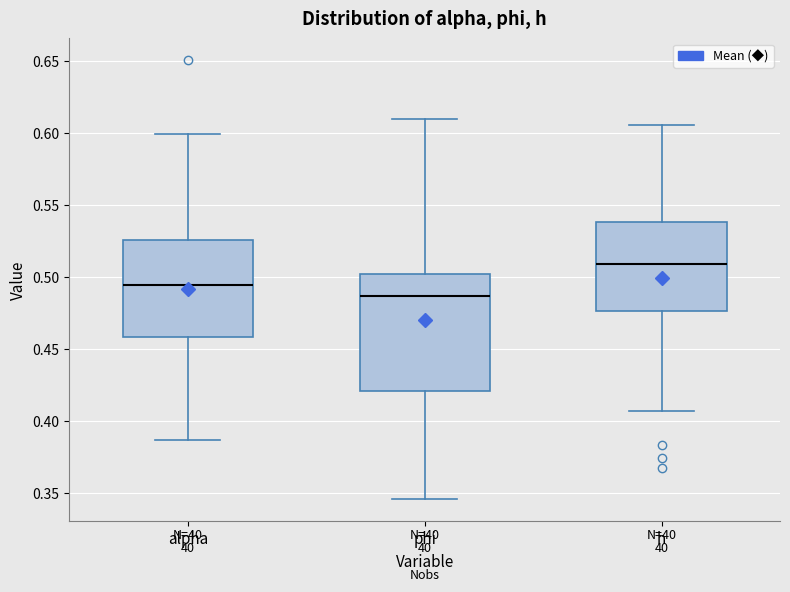

Reading left to right, transcribe this box plot: for each box, give where its median line is, the range the box spans, and where its two whiskers end, as read against the y-axis. The values are not printed on the chart, so give them approximately, as read against the axis.

alpha: median 0.495, box 0.460 to 0.525, whiskers 0.385 to 0.600
phi: median 0.485, box 0.420 to 0.500, whiskers 0.345 to 0.610
h: median 0.510, box 0.475 to 0.540, whiskers 0.405 to 0.605